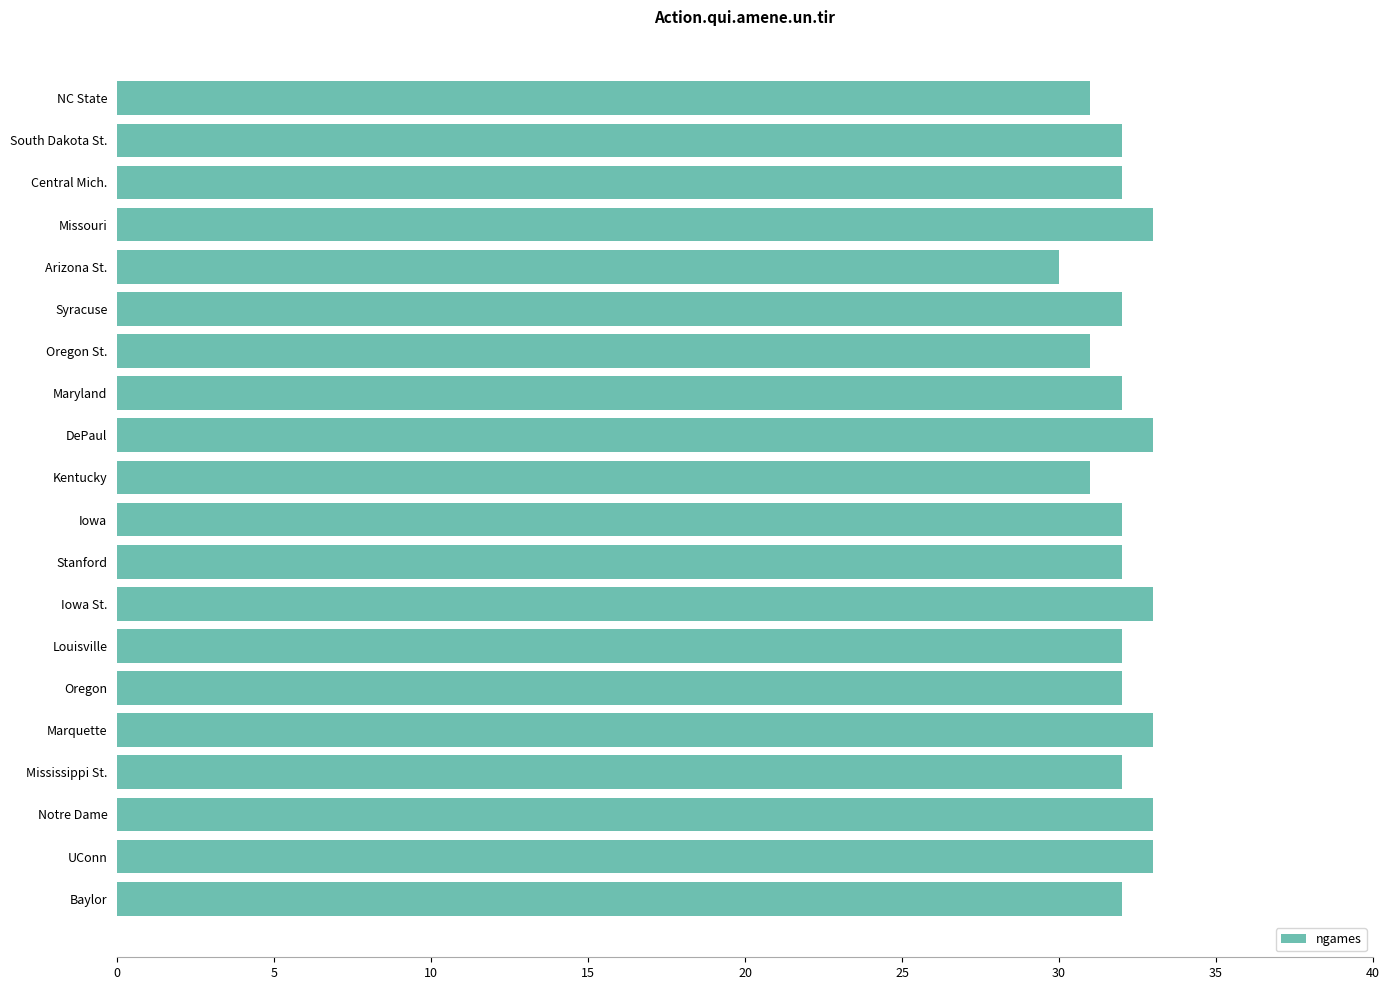

True or false: the data shows 46 at Louisville.

False